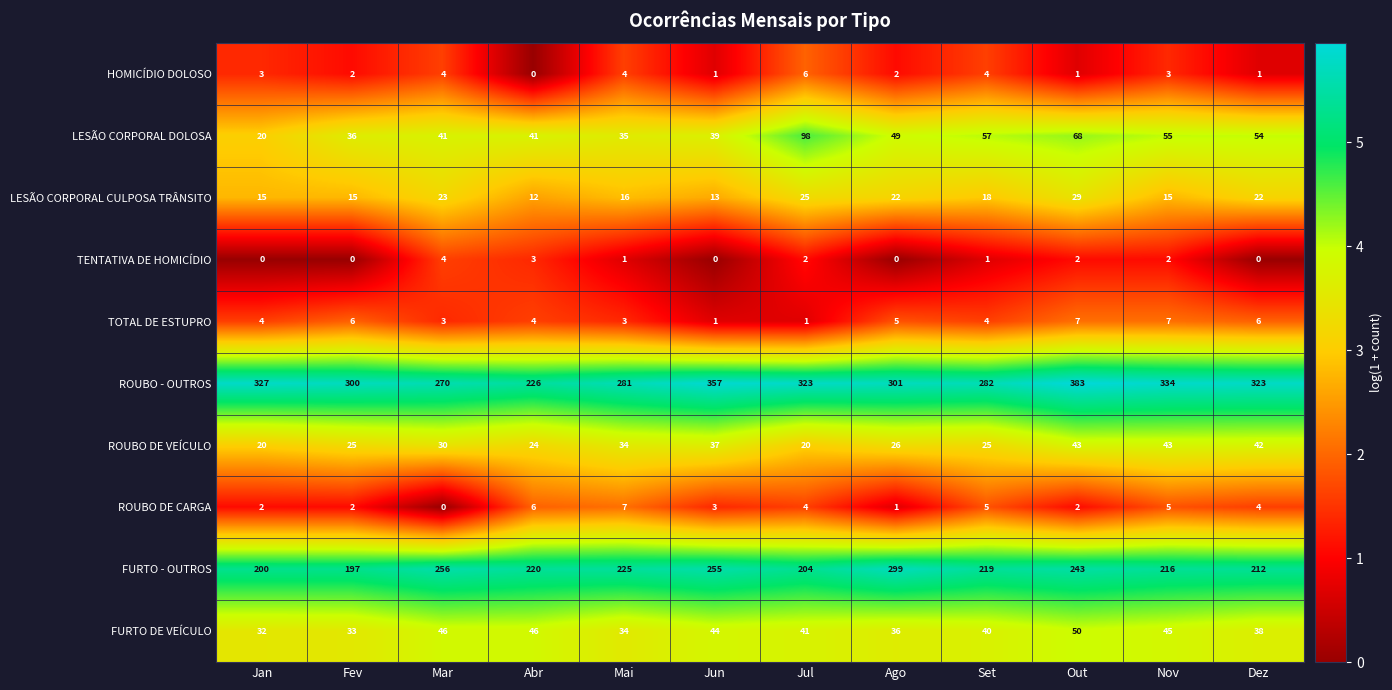

The ROUBO - OUTROS series shows 622 at Out. True or false?

False